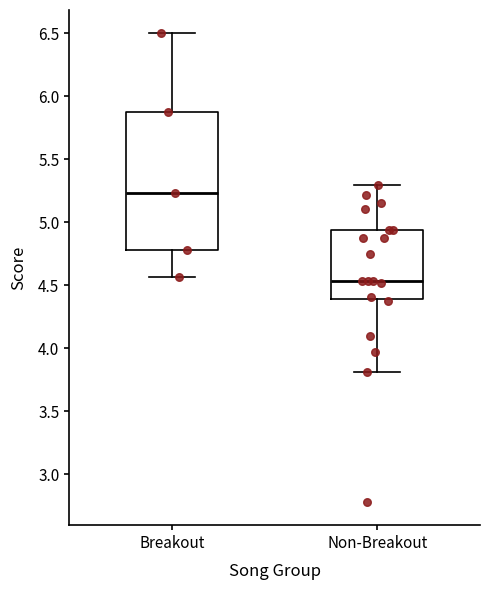

Comparing the boxes themselves (not the whiskers), which one is the tallest?

Breakout